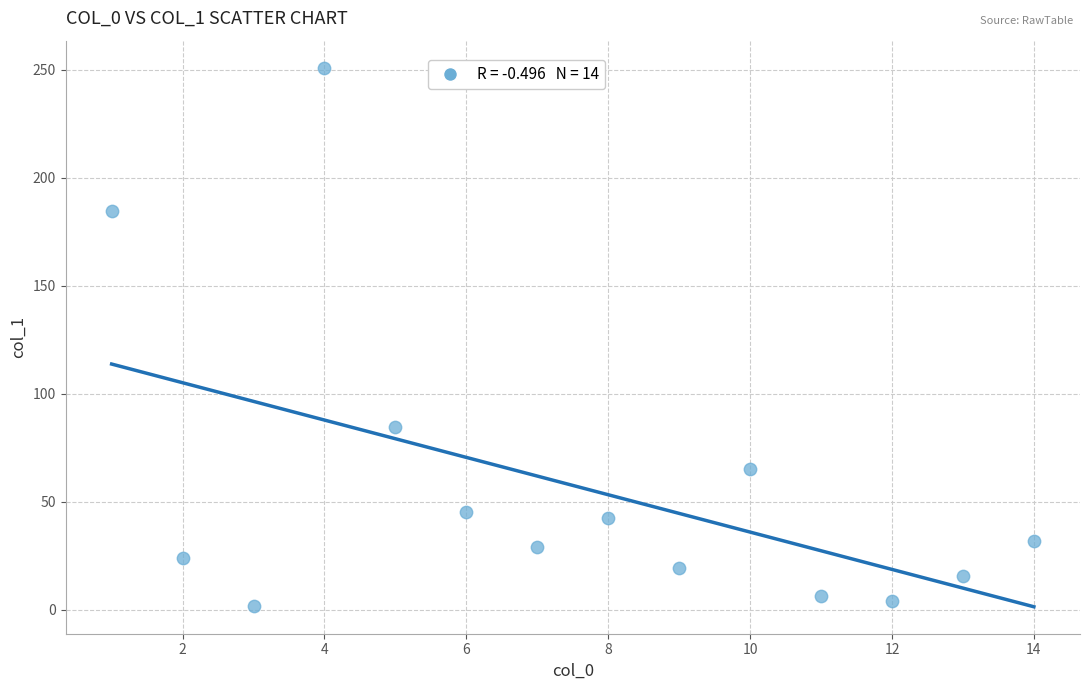

What is the range of Y values (max minus min)?

249.1